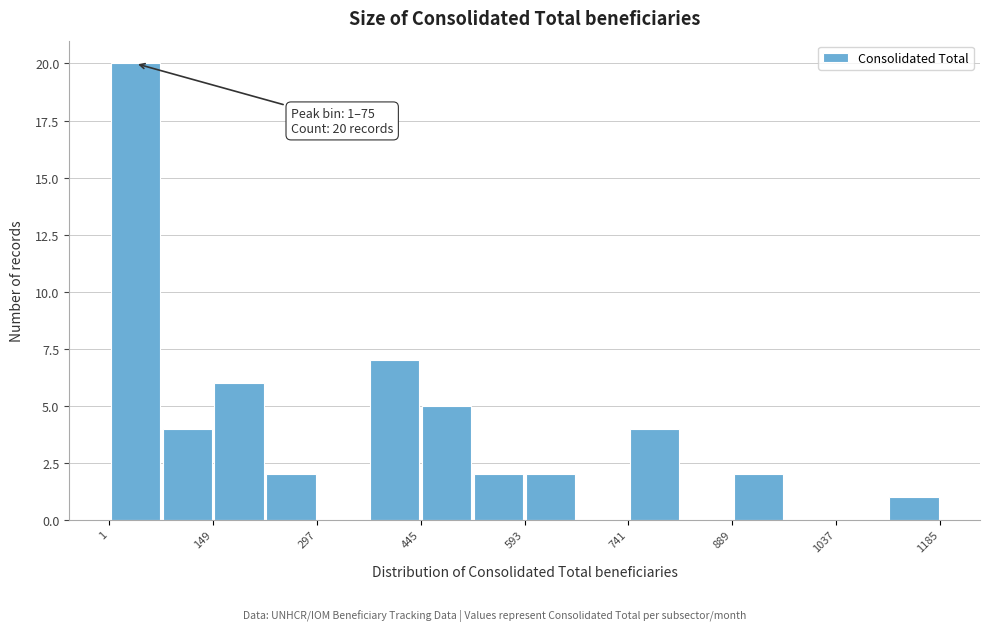

Read against the x-axis, roughly where is the centre of the tallest bar?

40